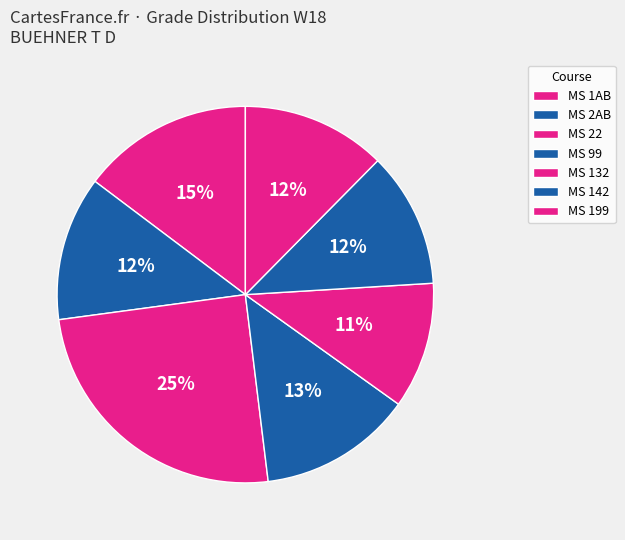

How many segments does this pie chart have?

7